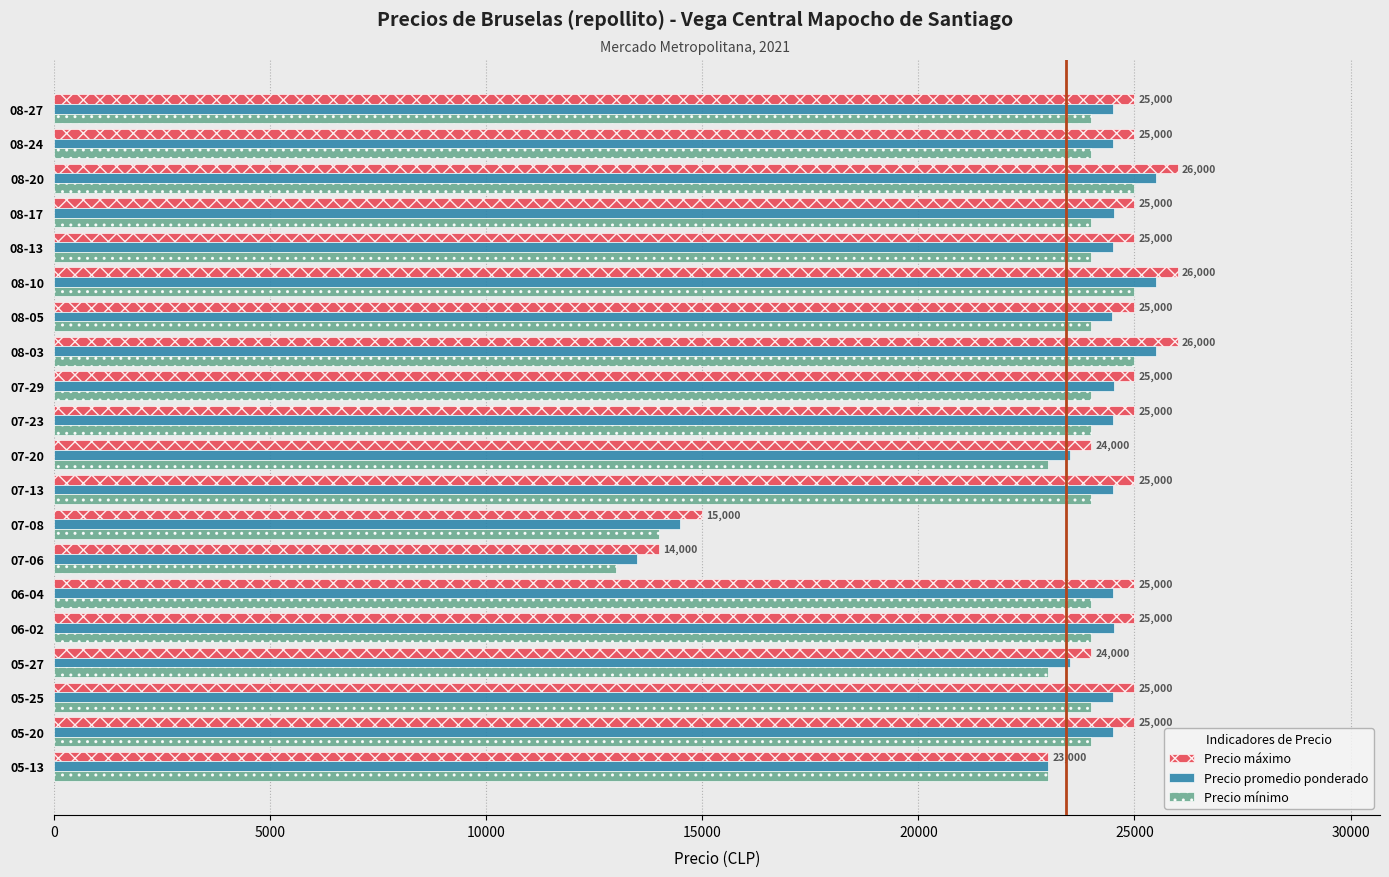

Read the Precio máximo value at 08-20, to the nearest 10.

26000